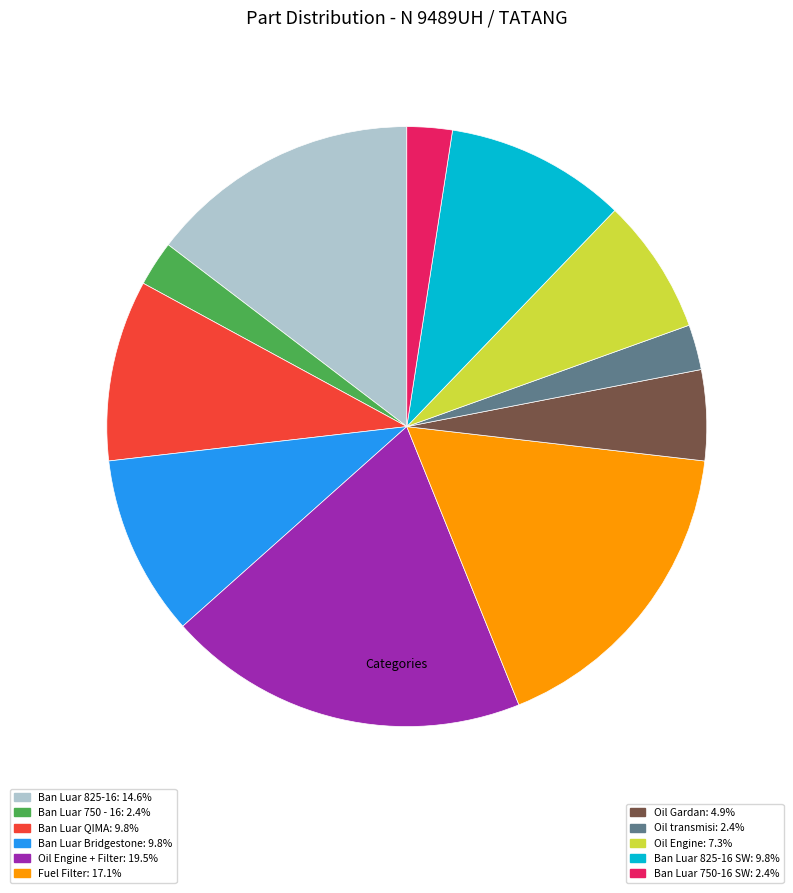

Does Oil Gardan: 4.9% account for over 50% of the chart?

No